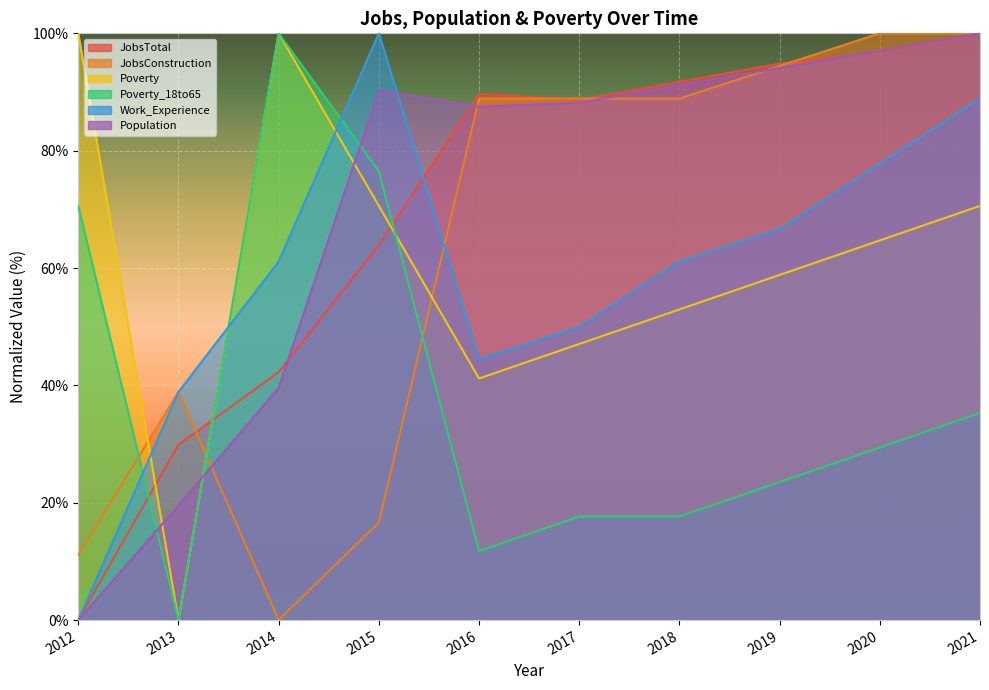

Where does the Population series first go above 90?

2015